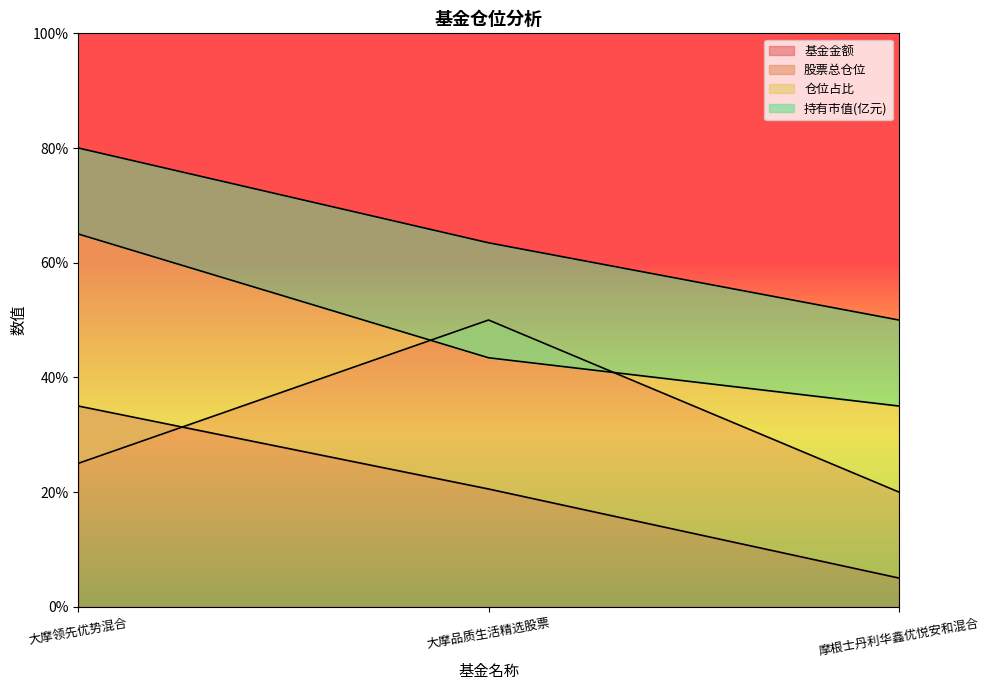

What are all the series names shown in the legend?

基金金额, 股票总仓位, 仓位占比, 持有市值(亿元)